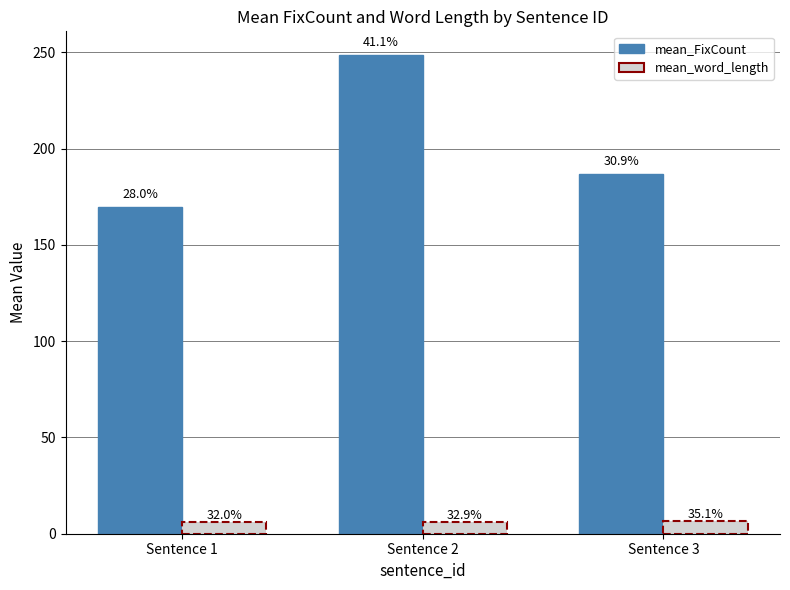

Which category has the highest value across all series?

Sentence 2